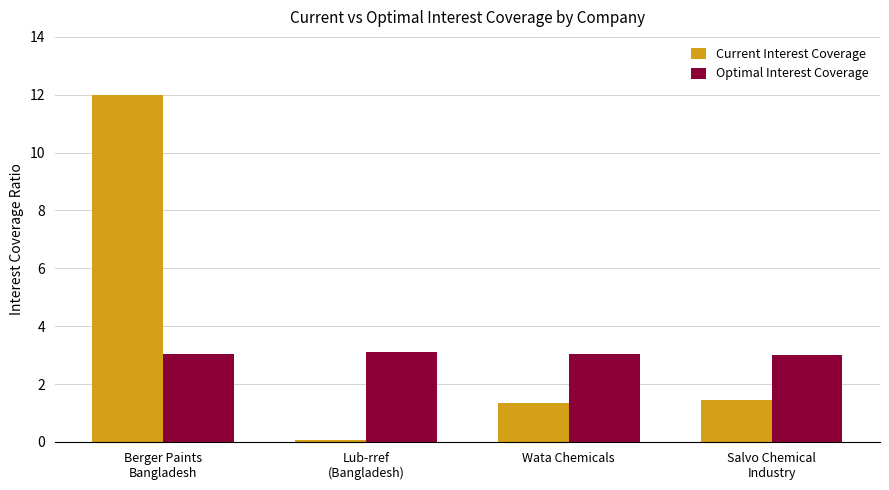

What is the label of the 3rd bar from the left?

Wata Chemicals